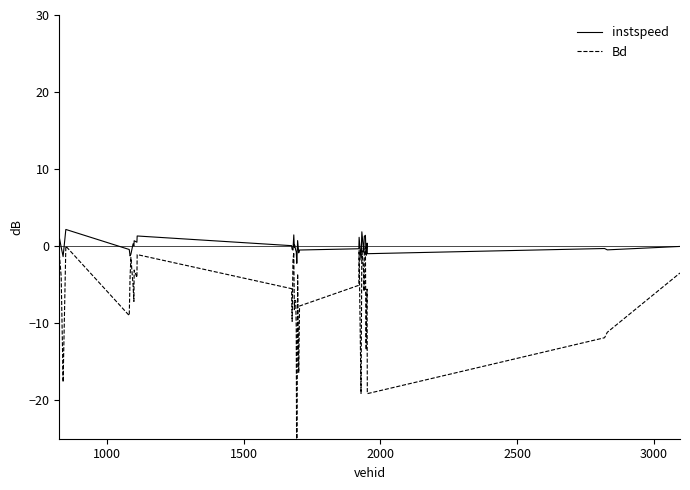

How many values in the instspeed series are below 0?

23